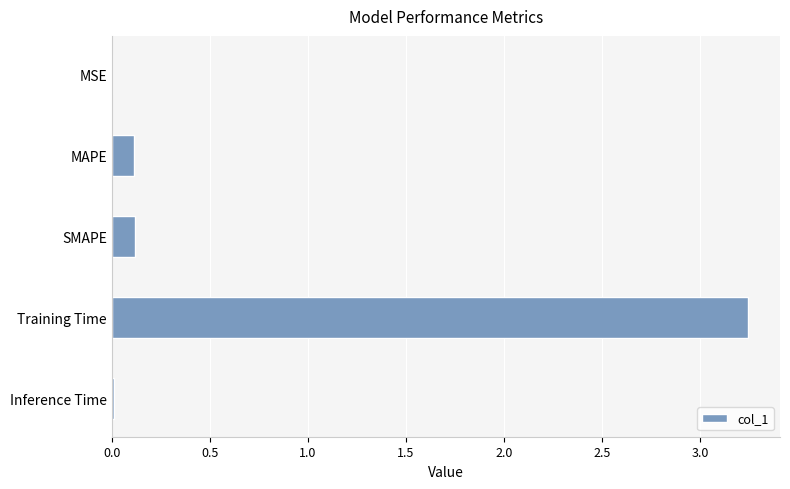

The chart shows a value of 5.8 at Training Time. True or false?

False